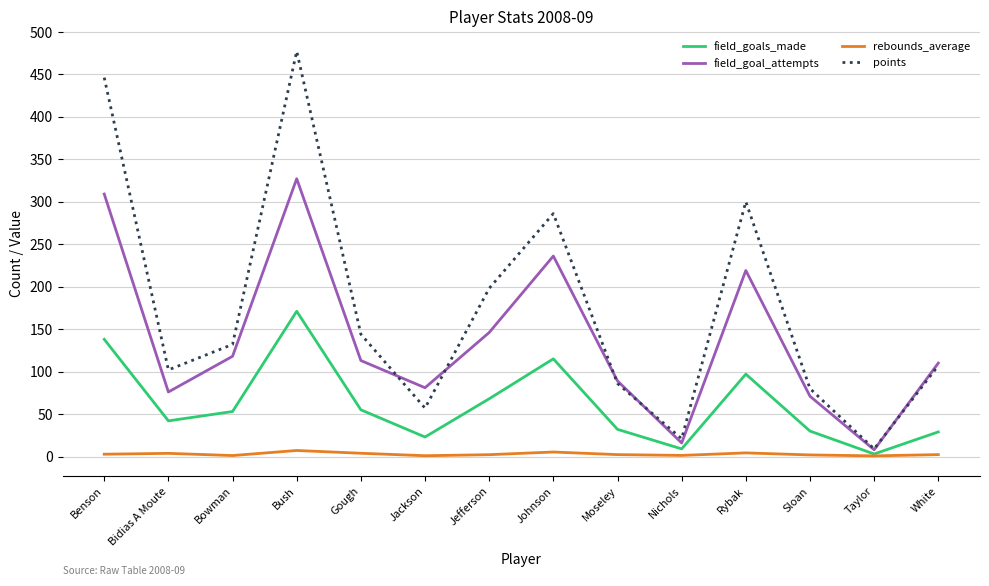

Does the chart display data point markers on the line(s)?

No